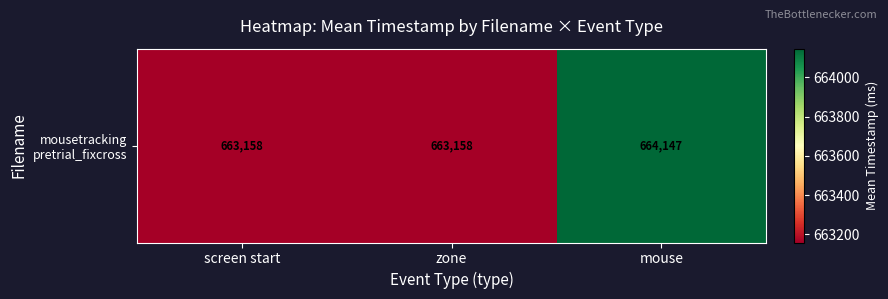

Reading left to right, extract all data points from this chart.

screen start=663157.9	zone=663157.9	mouse=664146.5